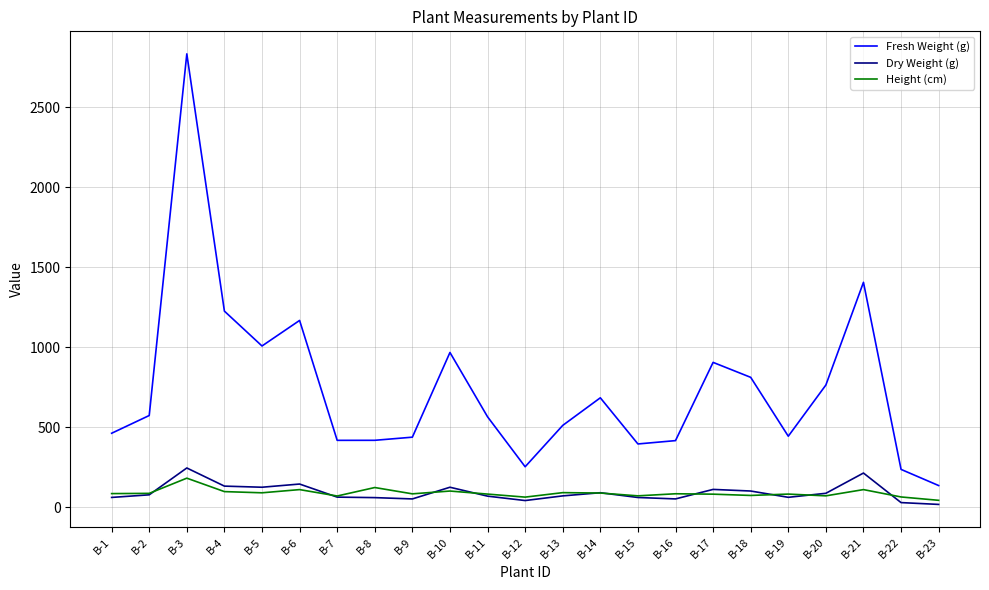

What is the approximate value of Height (cm) at B-6?

110.0